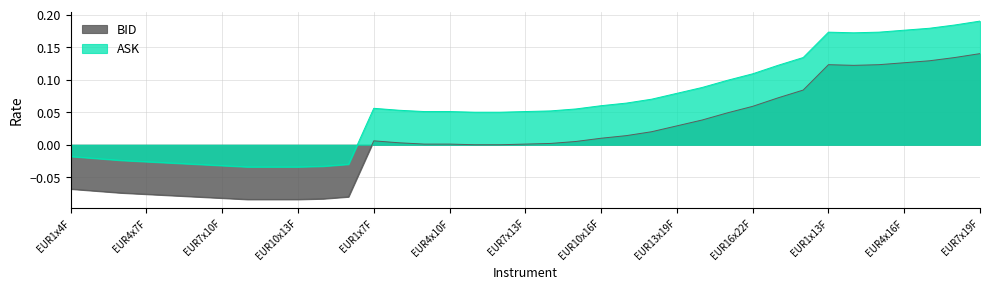

True or false: BID and ASK intersect in this chart.

False